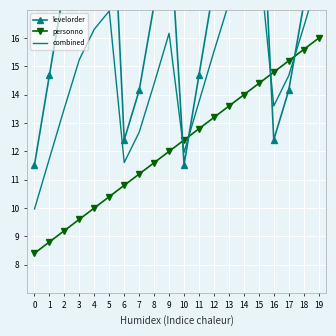

Where do combined and levelorder first cross each other?

9 and 10